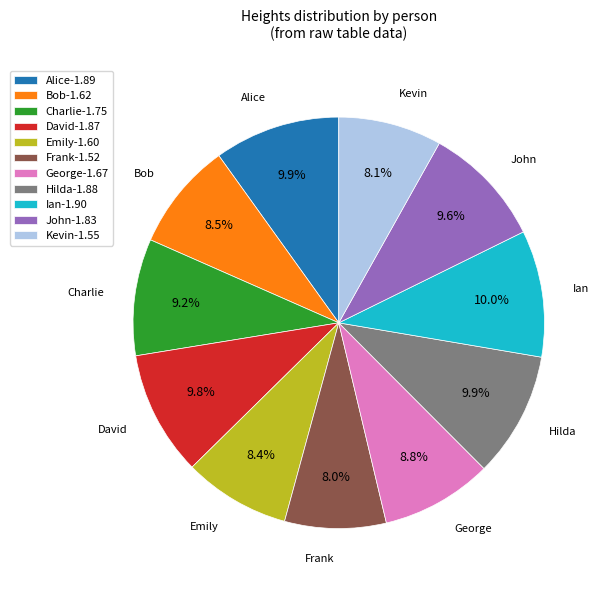

The George slice represents 14% of the pie. True or false?

False